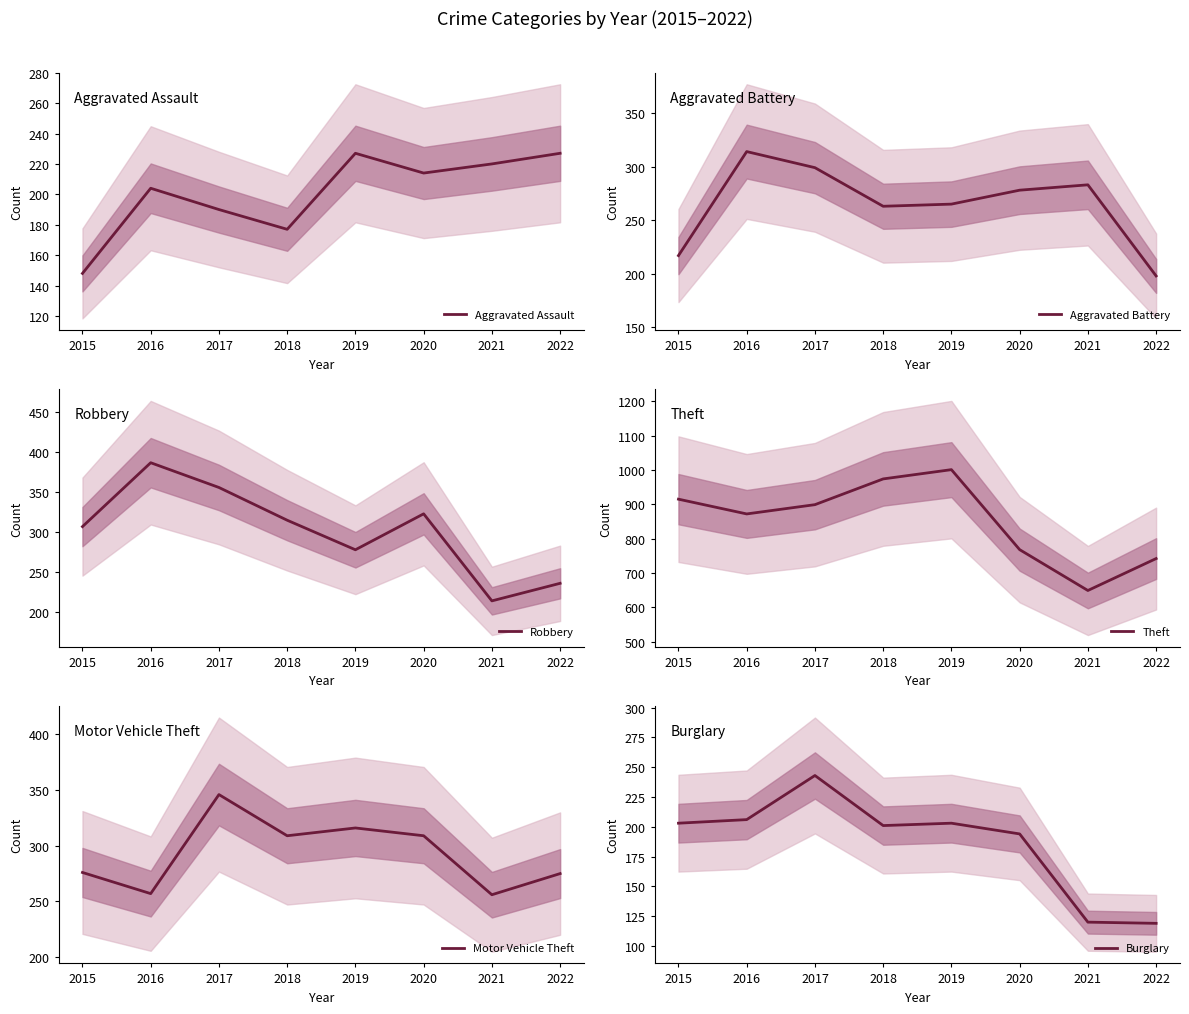

What is the sum of all Robbery values?

2416